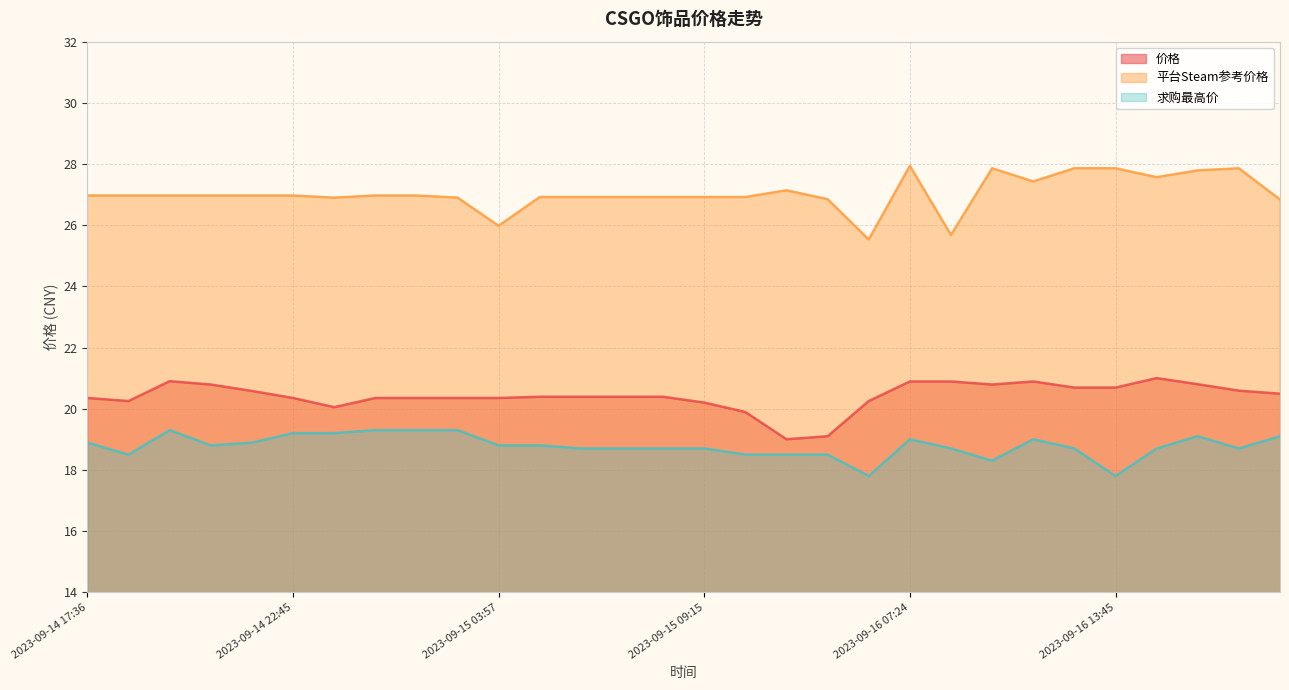

Reading right to left, list all the values displayed in this chart.

价格: 20.5	20.6	20.8	21.0	20.7	20.7	20.9	20.8	20.9	20.9	20.2	19.1	19.0	19.9	20.2	20.4	20.4	20.4	20.4	20.4	20.4	20.4	20.4	20.1	20.4	20.6	20.8	20.9	20.2	20.4
平台Steam参考价格: 26.8	27.9	27.8	27.6	27.9	27.9	27.4	27.9	25.7	27.9	25.5	26.9	27.1	26.9	26.9	26.9	26.9	26.9	26.9	26.0	26.9	27.0	27.0	26.9	27.0	27.0	27.0	27.0	27.0	27.0
求购最高价: 19.1	18.7	19.1	18.7	17.8	18.7	19.0	18.3	18.7	19.0	17.8	18.5	18.5	18.5	18.7	18.7	18.7	18.7	18.8	18.8	19.3	19.3	19.3	19.2	19.2	18.9	18.8	19.3	18.5	18.9